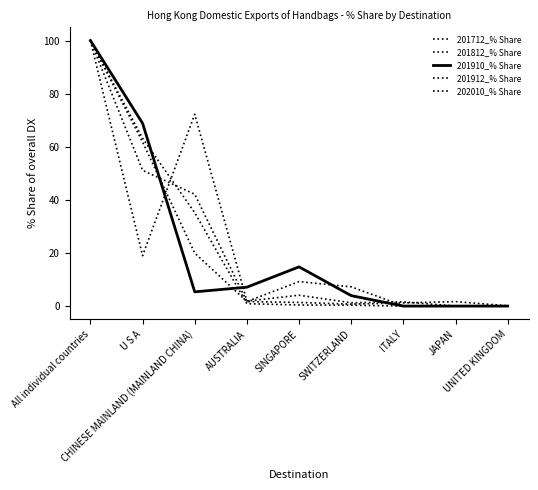

What is the label of the 5th point from the left?

SINGAPORE